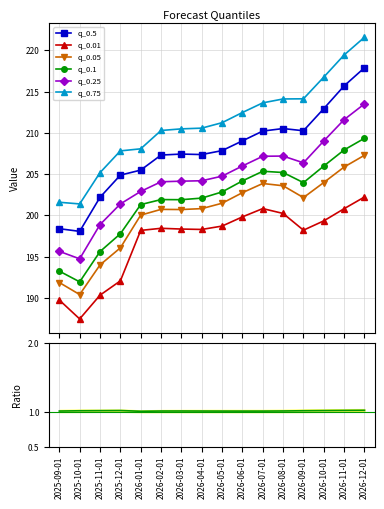

What is the total value across all series at 2026-11-01?

1261.4